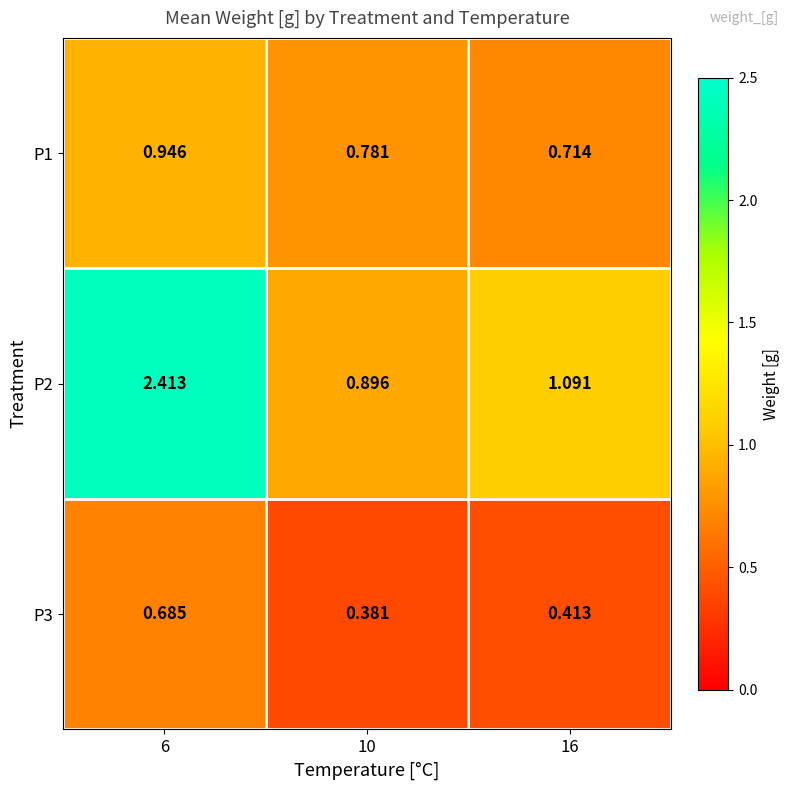

Is the value of P1 at 16 greater than the value of P2 at 10?

No